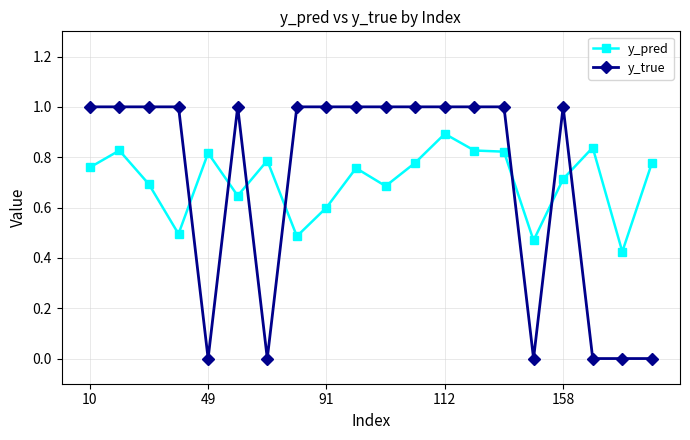

True or false: y_true has more than 1 interior local peaks.

True